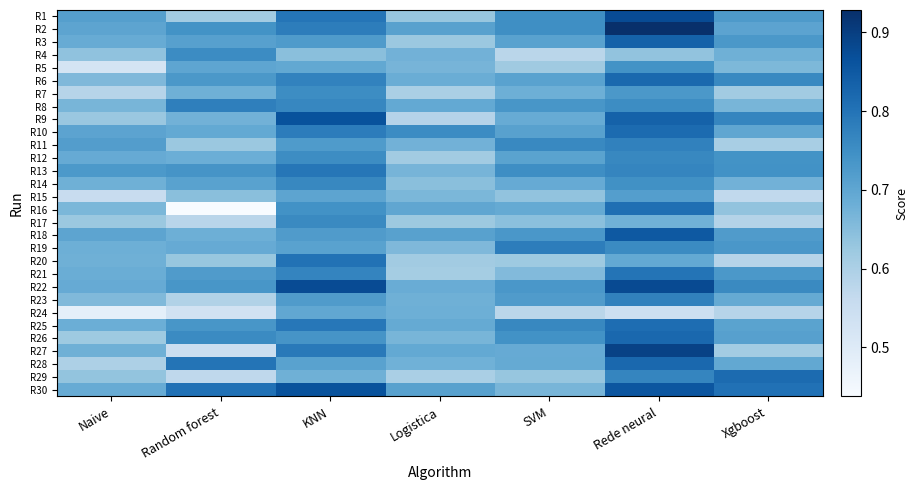

Reading right to left, extract all data points from this chart.

R1: Xgboost=0.7	Rede neural=0.9	SVM=0.8	Logistica=0.6	KNN=0.8	Random forest=0.6	Naive=0.7
R2: Xgboost=0.7	Rede neural=0.9	SVM=0.8	Logistica=0.7	KNN=0.8	Random forest=0.7	Naive=0.7
R3: Xgboost=0.7	Rede neural=0.8	SVM=0.7	Logistica=0.6	KNN=0.7	Random forest=0.7	Naive=0.7
R4: Xgboost=0.7	Rede neural=0.6	SVM=0.6	Logistica=0.7	KNN=0.6	Random forest=0.8	Naive=0.6
R5: Xgboost=0.7	Rede neural=0.7	SVM=0.6	Logistica=0.7	KNN=0.7	Random forest=0.7	Naive=0.5
R6: Xgboost=0.8	Rede neural=0.8	SVM=0.7	Logistica=0.7	KNN=0.8	Random forest=0.7	Naive=0.7
R7: Xgboost=0.6	Rede neural=0.7	SVM=0.7	Logistica=0.6	KNN=0.8	Random forest=0.7	Naive=0.6
R8: Xgboost=0.7	Rede neural=0.8	SVM=0.7	Logistica=0.7	KNN=0.8	Random forest=0.8	Naive=0.7
R9: Xgboost=0.8	Rede neural=0.8	SVM=0.7	Logistica=0.6	KNN=0.9	Random forest=0.7	Naive=0.6
R10: Xgboost=0.7	Rede neural=0.8	SVM=0.7	Logistica=0.8	KNN=0.8	Random forest=0.7	Naive=0.7
R11: Xgboost=0.6	Rede neural=0.8	SVM=0.8	Logistica=0.7	KNN=0.7	Random forest=0.6	Naive=0.7
R12: Xgboost=0.7	Rede neural=0.8	SVM=0.7	Logistica=0.6	KNN=0.8	Random forest=0.7	Naive=0.7
R13: Xgboost=0.7	Rede neural=0.8	SVM=0.8	Logistica=0.7	KNN=0.8	Random forest=0.7	Naive=0.7
R14: Xgboost=0.7	Rede neural=0.7	SVM=0.7	Logistica=0.6	KNN=0.8	Random forest=0.7	Naive=0.7
R15: Xgboost=0.6	Rede neural=0.7	SVM=0.6	Logistica=0.7	KNN=0.7	Random forest=0.6	Naive=0.6
R16: Xgboost=0.6	Rede neural=0.8	SVM=0.7	Logistica=0.7	KNN=0.7	Random forest=0.4	Naive=0.7
R17: Xgboost=0.6	Rede neural=0.7	SVM=0.6	Logistica=0.6	KNN=0.8	Random forest=0.6	Naive=0.6
R18: Xgboost=0.7	Rede neural=0.9	SVM=0.7	Logistica=0.7	KNN=0.7	Random forest=0.7	Naive=0.7
R19: Xgboost=0.7	Rede neural=0.8	SVM=0.8	Logistica=0.7	KNN=0.7	Random forest=0.7	Naive=0.7
R20: Xgboost=0.6	Rede neural=0.7	SVM=0.6	Logistica=0.6	KNN=0.8	Random forest=0.6	Naive=0.7
R21: Xgboost=0.7	Rede neural=0.8	SVM=0.7	Logistica=0.6	KNN=0.8	Random forest=0.7	Naive=0.7
R22: Xgboost=0.8	Rede neural=0.9	SVM=0.7	Logistica=0.7	KNN=0.9	Random forest=0.7	Naive=0.7
R23: Xgboost=0.7	Rede neural=0.8	SVM=0.7	Logistica=0.7	KNN=0.7	Random forest=0.6	Naive=0.7
R24: Xgboost=0.6	Rede neural=0.5	SVM=0.6	Logistica=0.7	KNN=0.7	Random forest=0.5	Naive=0.5
R25: Xgboost=0.7	Rede neural=0.8	SVM=0.8	Logistica=0.7	KNN=0.8	Random forest=0.7	Naive=0.7
R26: Xgboost=0.7	Rede neural=0.8	SVM=0.7	Logistica=0.7	KNN=0.7	Random forest=0.8	Naive=0.6
R27: Xgboost=0.6	Rede neural=0.9	SVM=0.7	Logistica=0.7	KNN=0.8	Random forest=0.5	Naive=0.7
R28: Xgboost=0.7	Rede neural=0.8	SVM=0.7	Logistica=0.7	KNN=0.7	Random forest=0.8	Naive=0.6
R29: Xgboost=0.8	Rede neural=0.8	SVM=0.6	Logistica=0.6	KNN=0.7	Random forest=0.6	Naive=0.6
R30: Xgboost=0.8	Rede neural=0.9	SVM=0.7	Logistica=0.7	KNN=0.9	Random forest=0.8	Naive=0.7